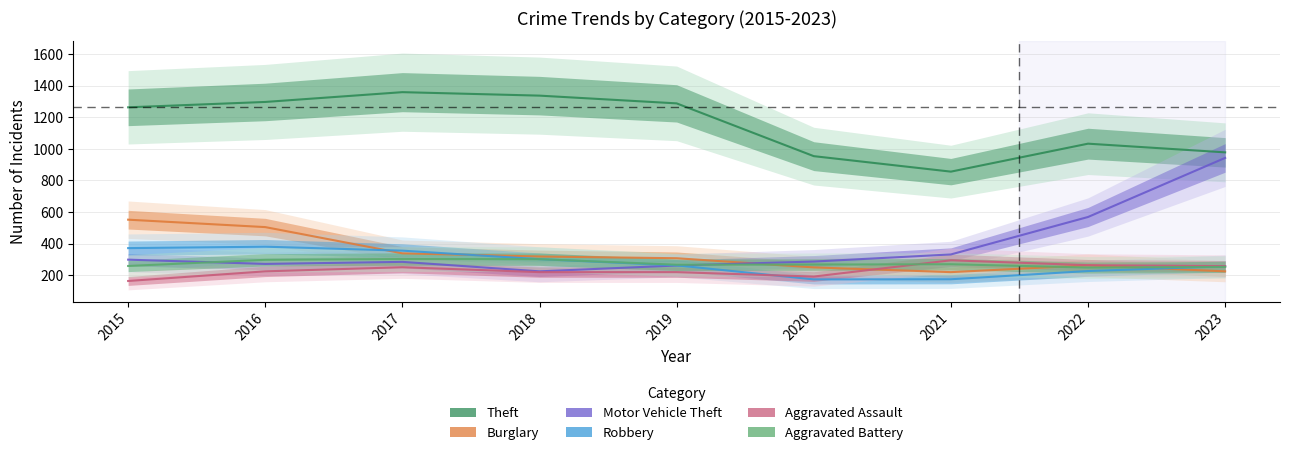

How many categories are shown in the chart?

9